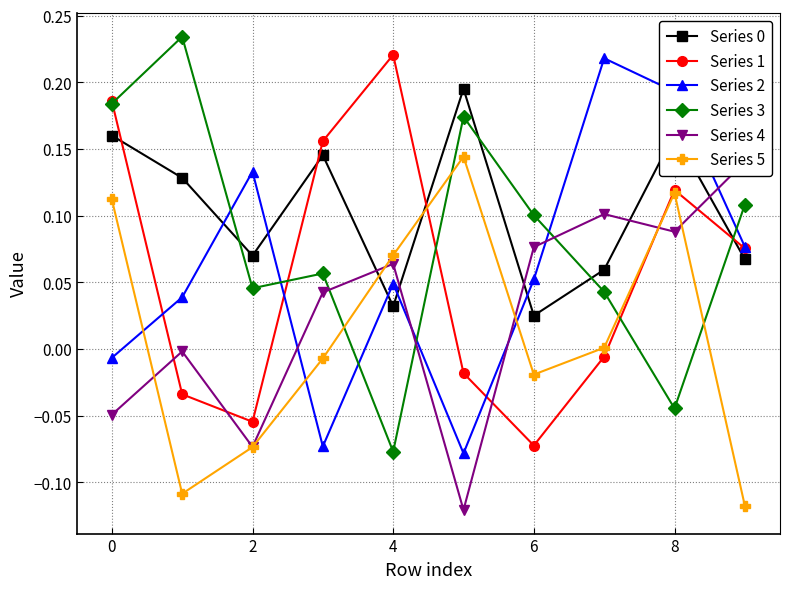

Does the chart display data point markers on the line(s)?

Yes